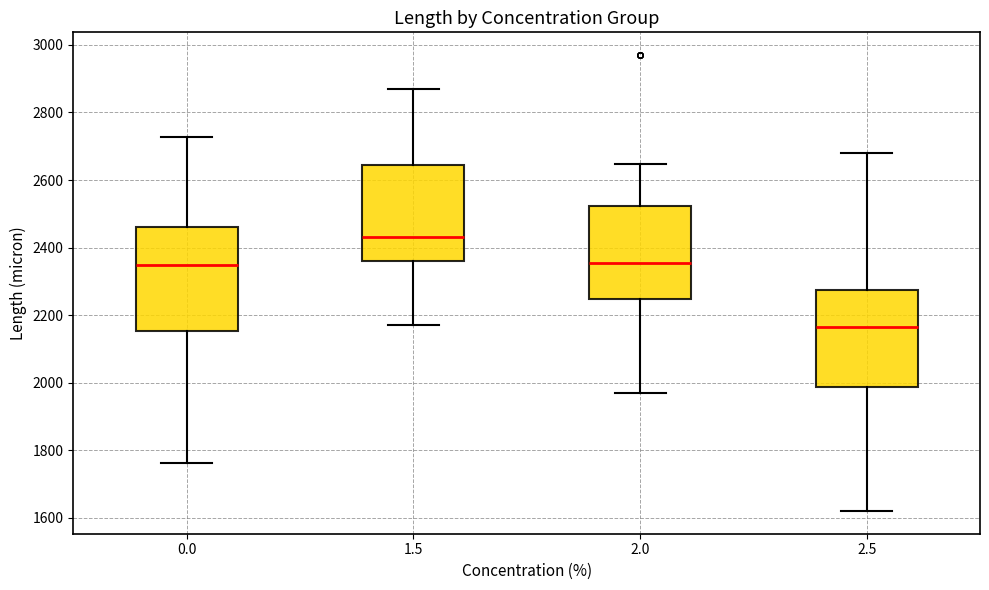

Which box has the lowest median line?

2.5